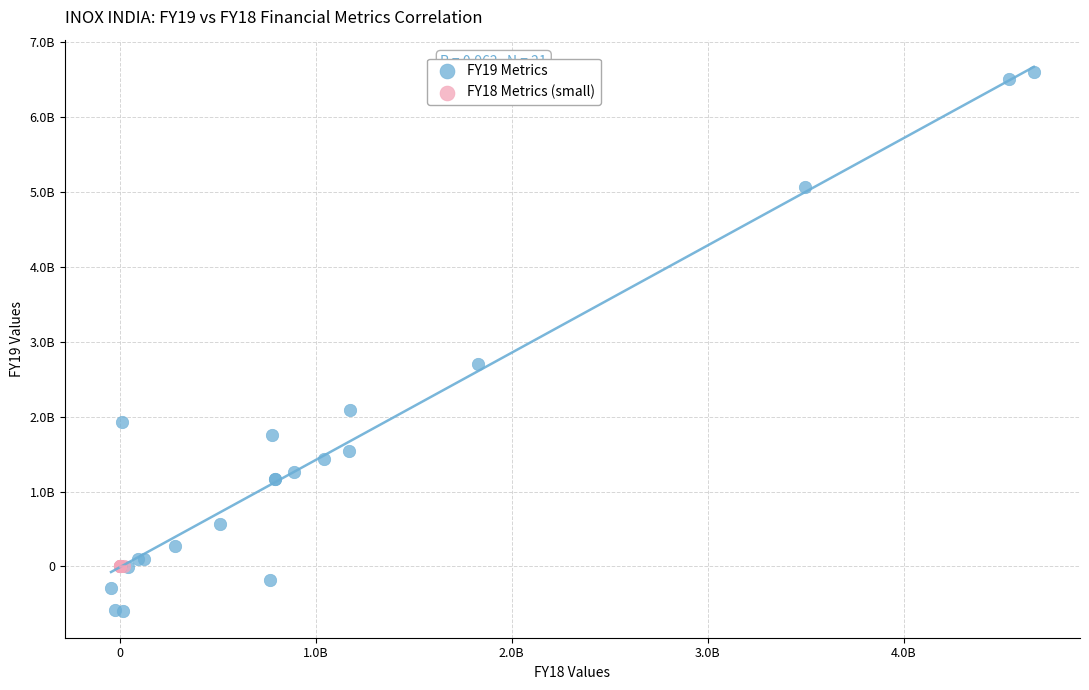

What are all the series names shown in the legend?

FY19 Metrics, FY18 Metrics (small)